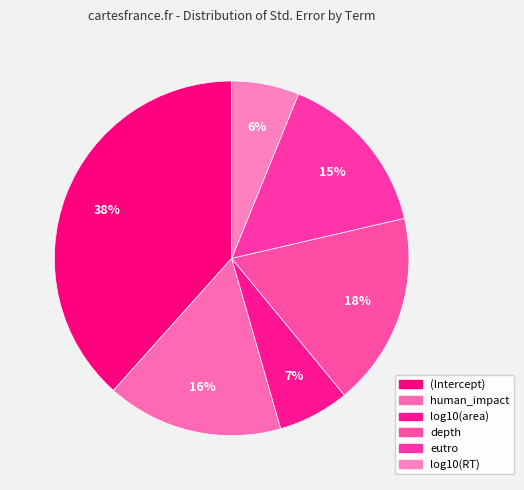

To the nearest percent, what is the difference between the largest and smallest slice percentages?

32%